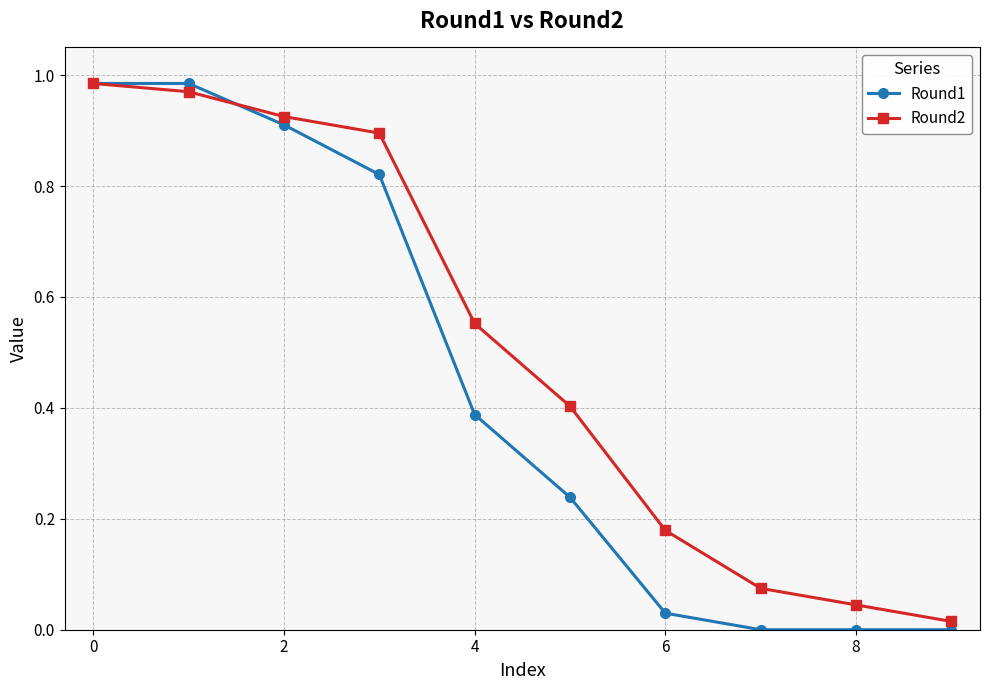

Which series has the widest spread of values?

Round1